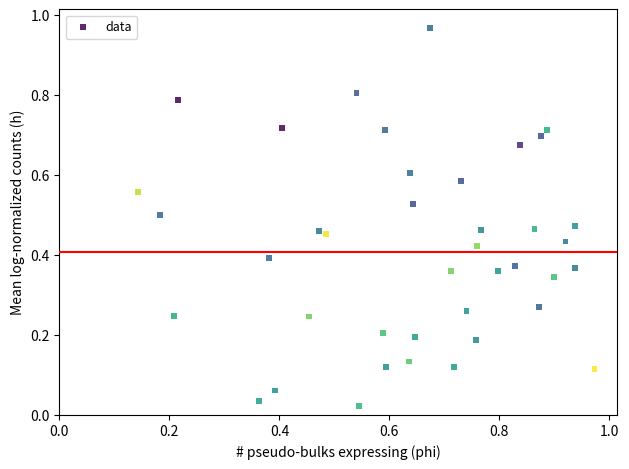

Count the number of points in this scatter plot.

40